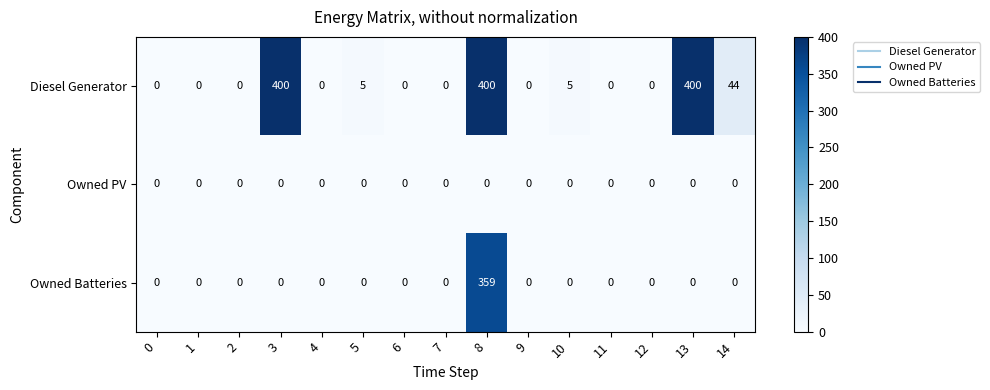

At how many categories does at least one series exceed 290?

3